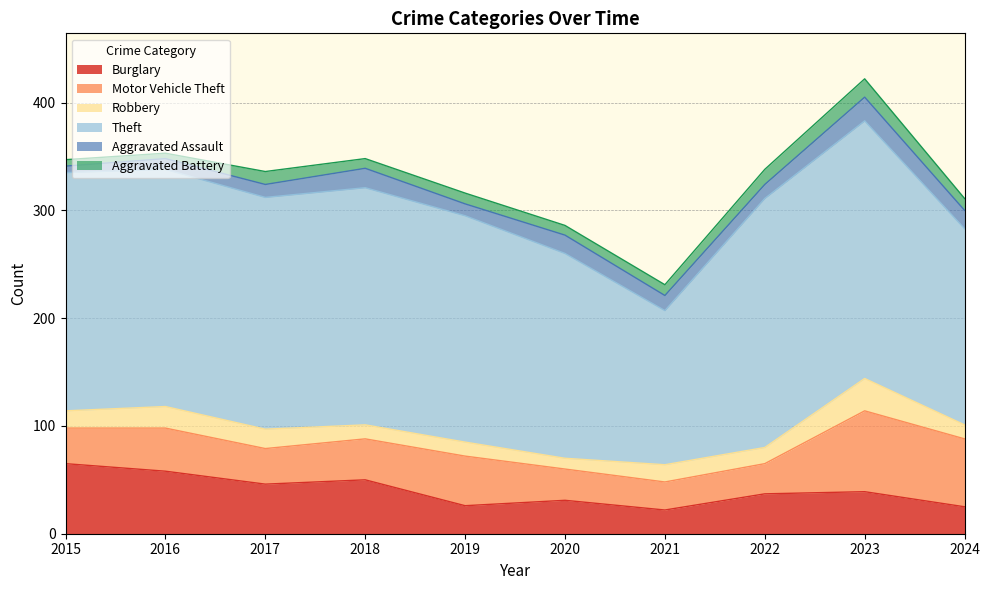

How many interior local valleys does the Aggravated Assault series have?

2